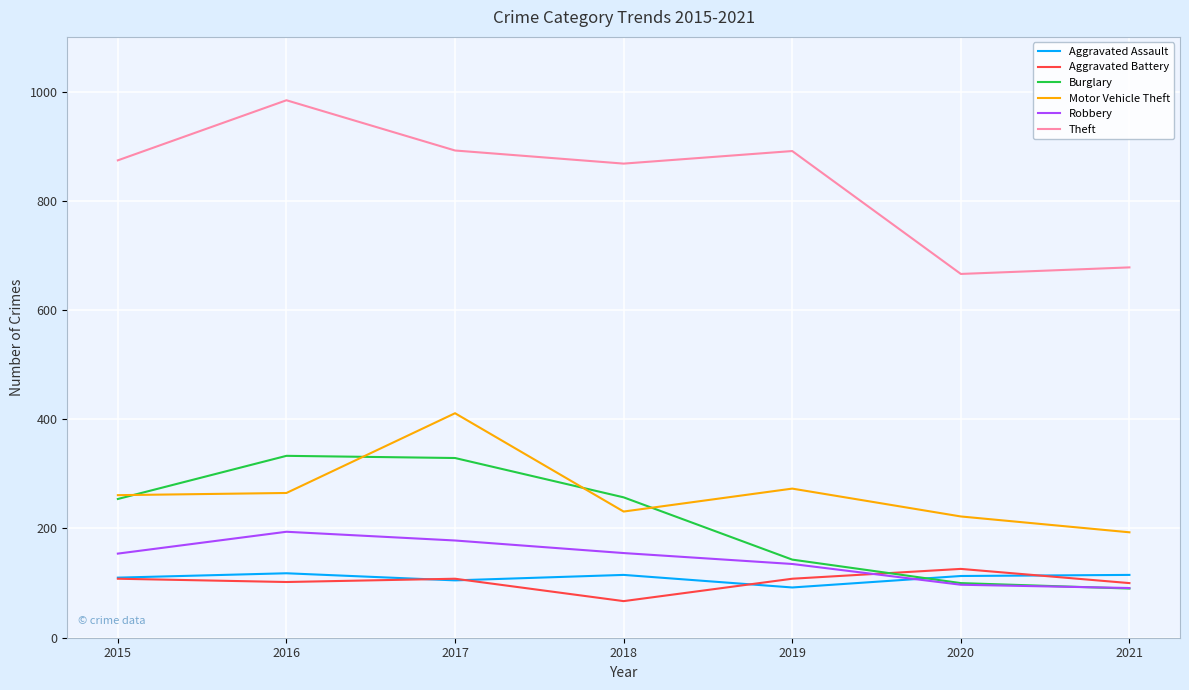

True or false: Aggravated Assault has a value of 153 at 2015.

False